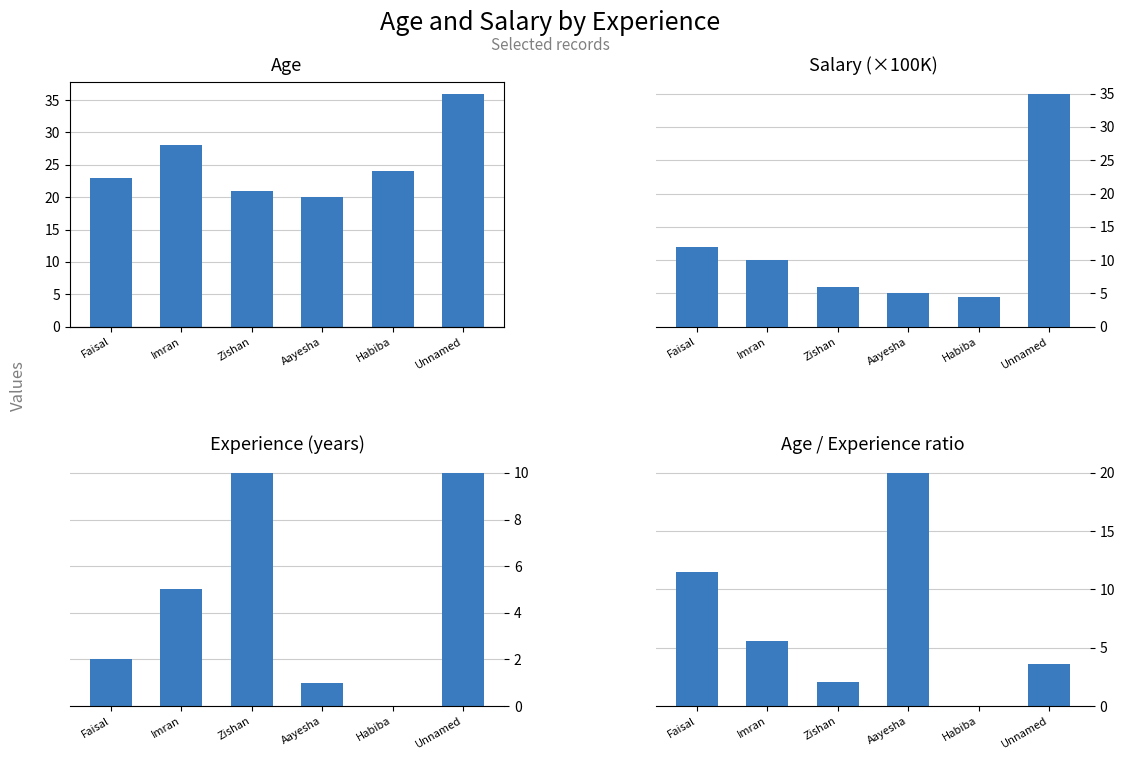

What is the maximum value for Experience?

10.0